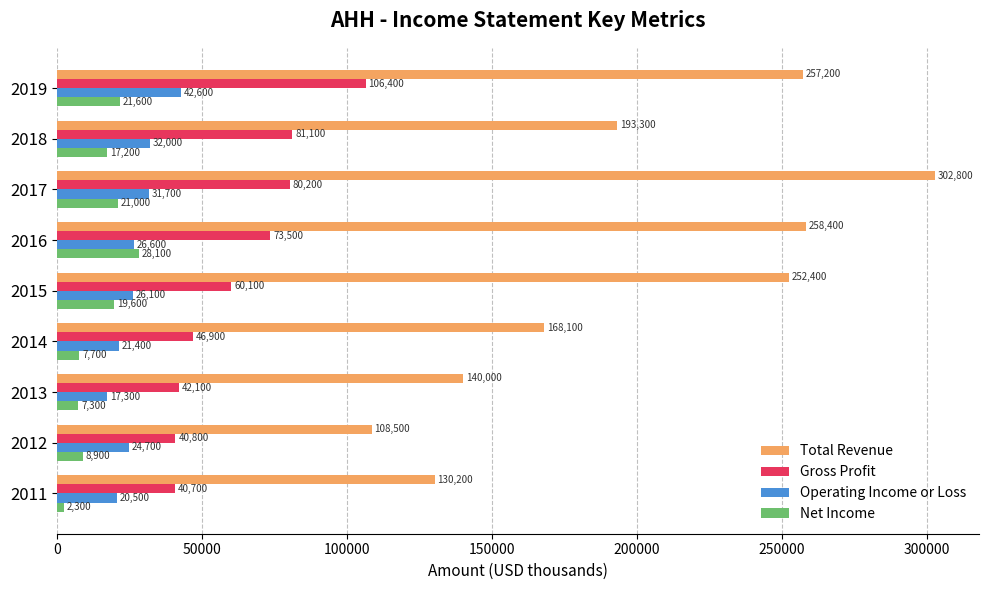

Which series has the widest spread of values?

Total Revenue